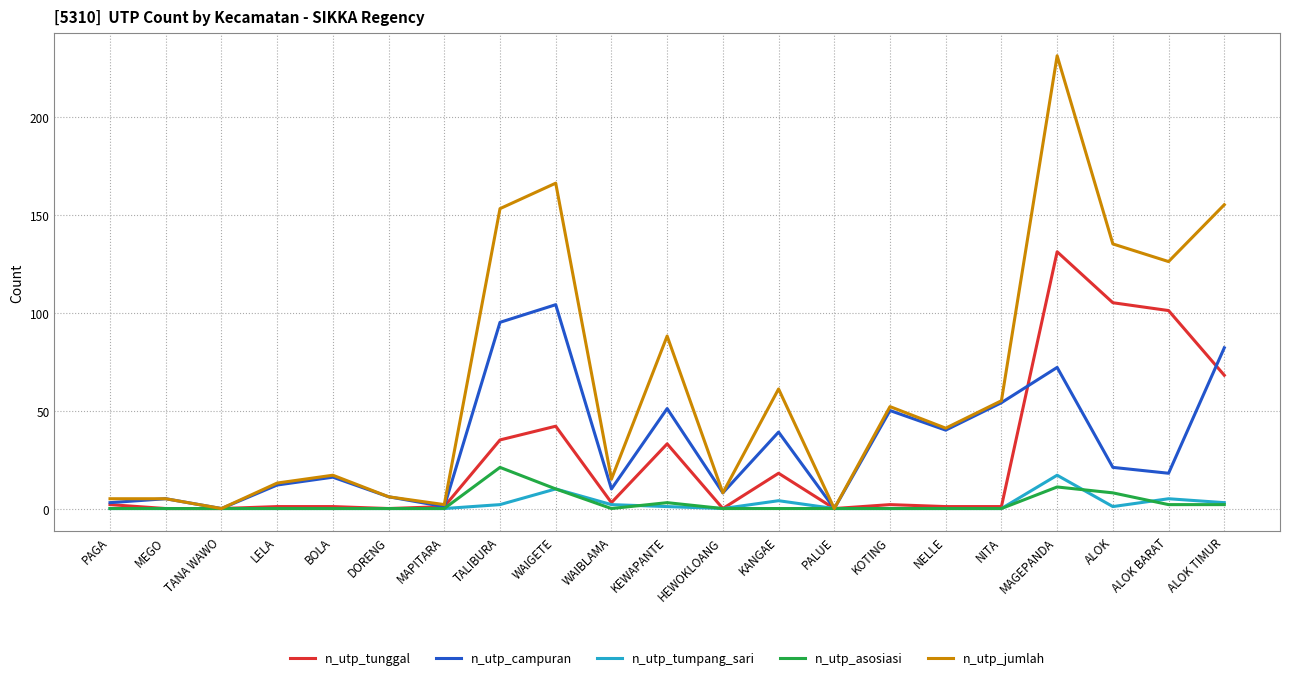

Which label corresponds to the largest value in the chart?

MAGEPANDA